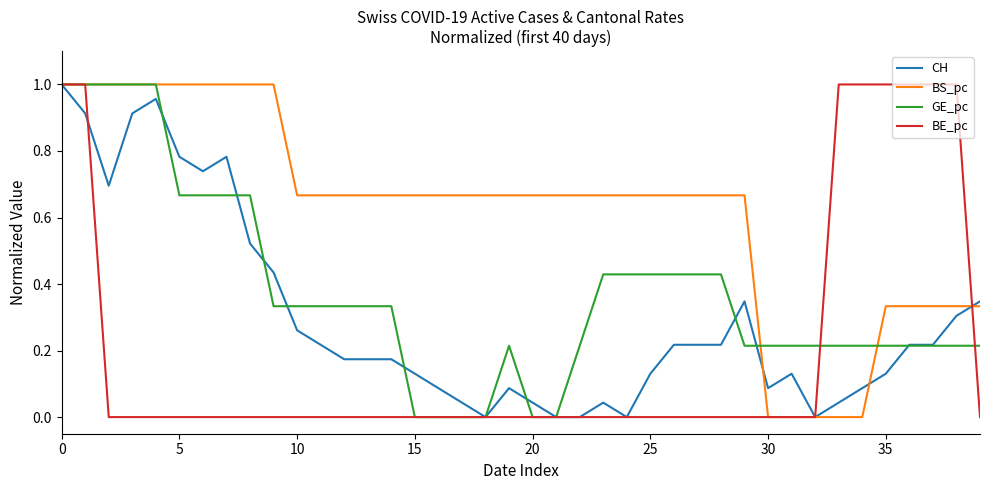

Rank the series by their average value, from lowest to highest.

BE_pc, CH, GE_pc, BS_pc